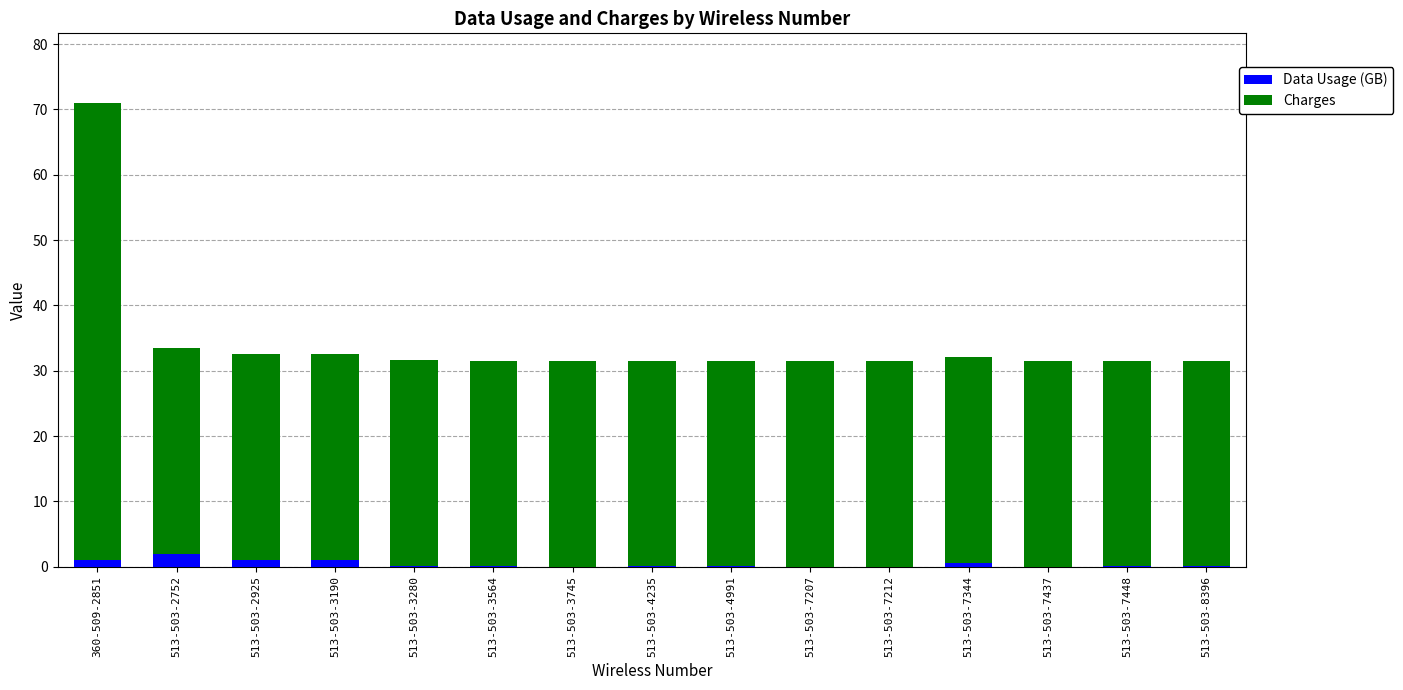

What is the sum of all Data Usage (GB) values?

6.0